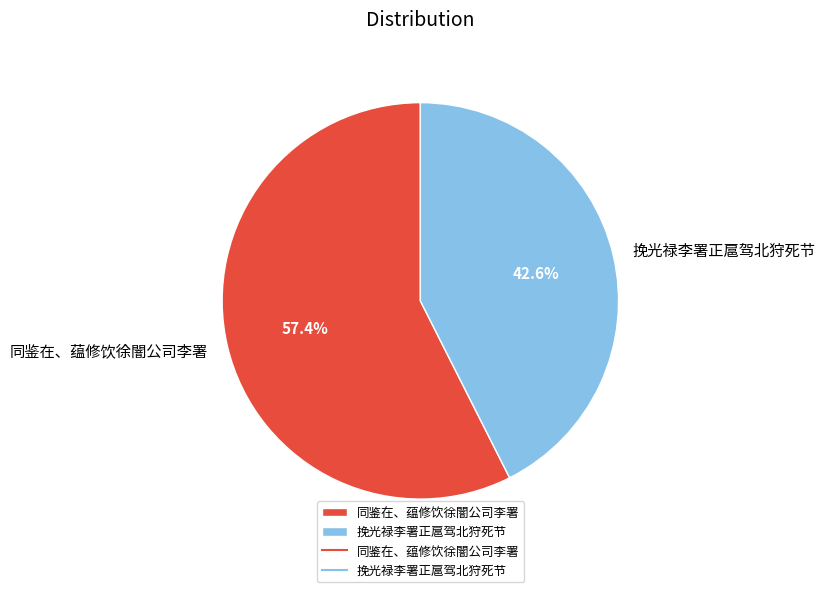

How many slices are in this pie chart?

2